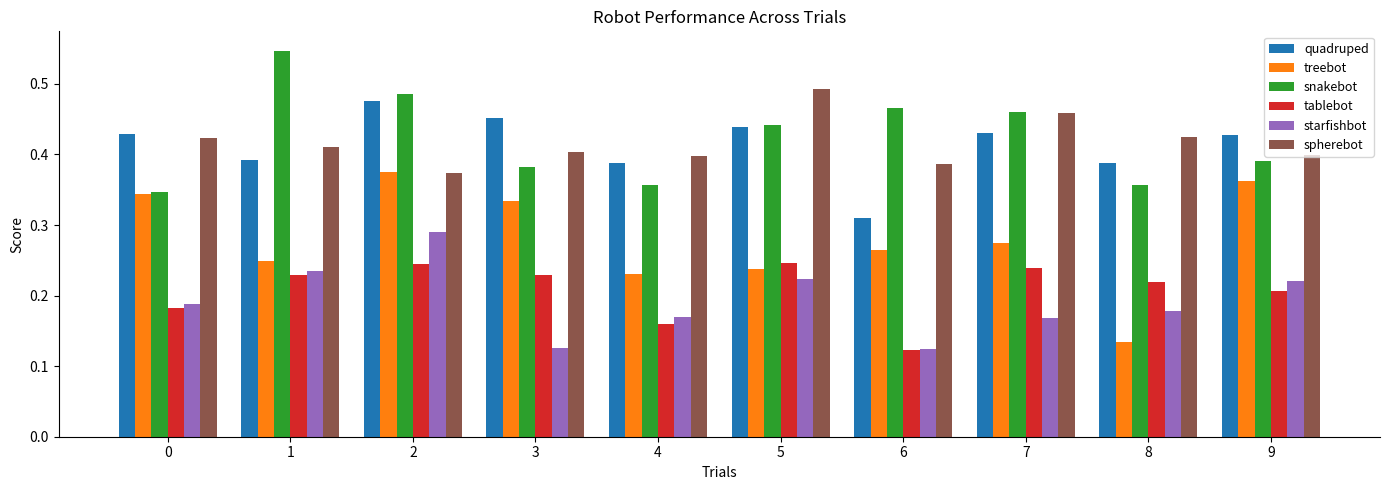

What is the total value across all series at 7?

2.0